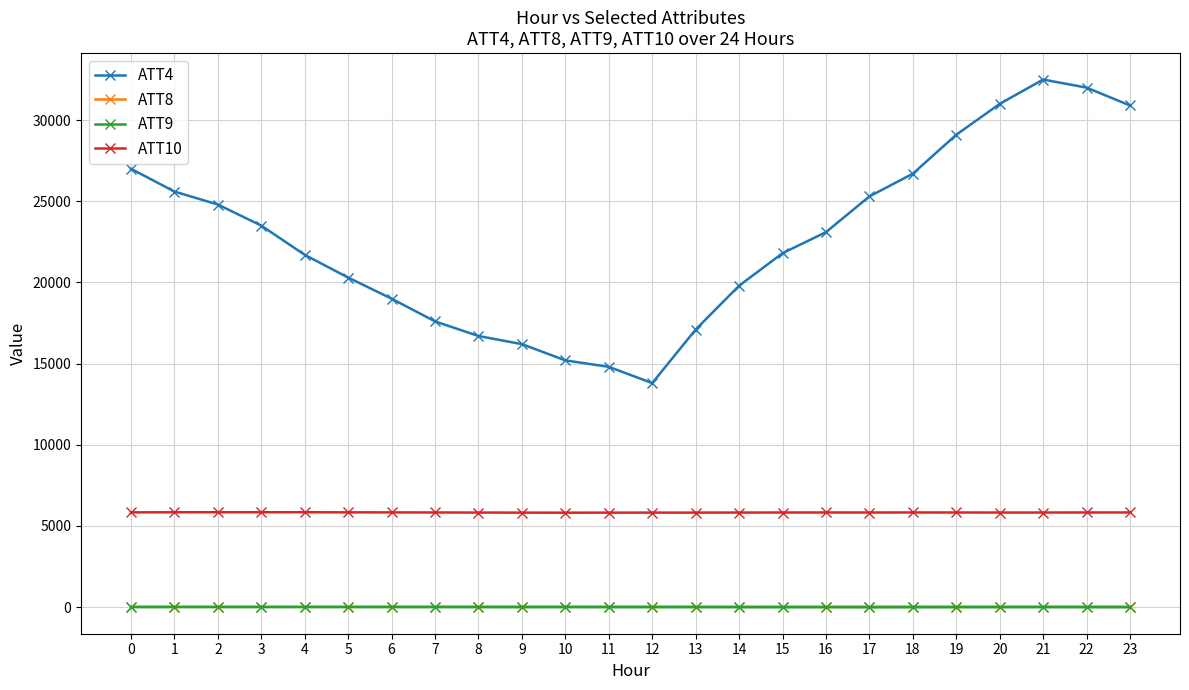

True or false: ATT4 and ATT8 cross at least once.

False